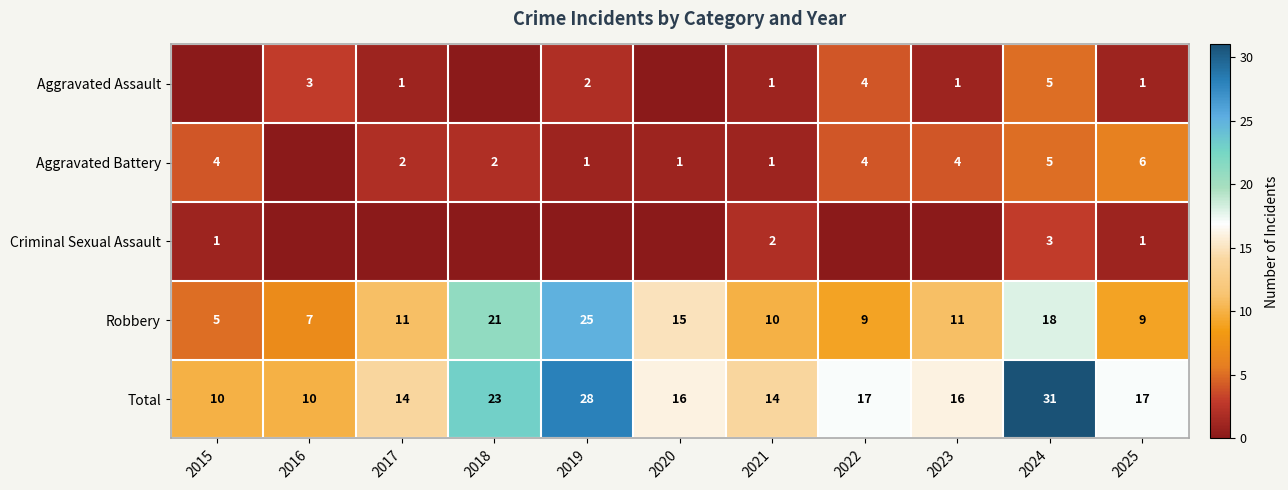

Is the value of Robbery at 2024 greater than the value of Criminal Sexual Assault at 2015?

Yes